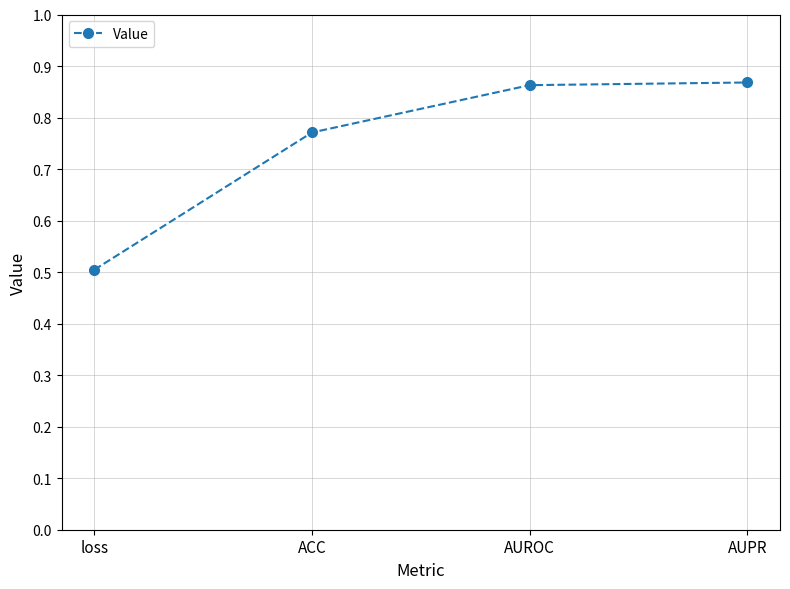

What is the label of the 3rd point from the left?

AUROC